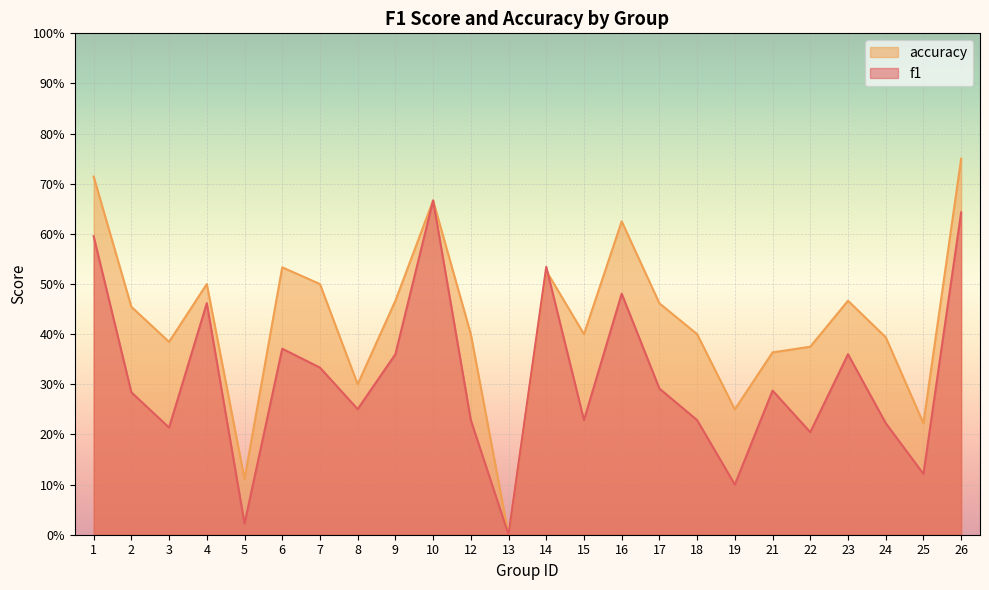

How many times do accuracy and f1 cross each other?

1